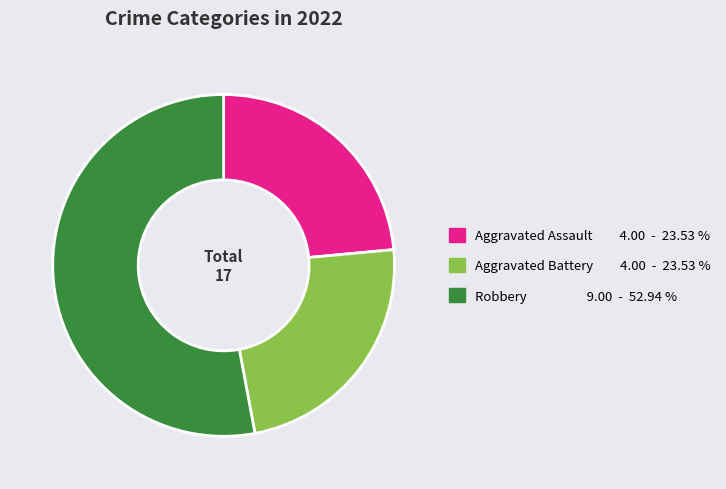

How many segments does this pie chart have?

3